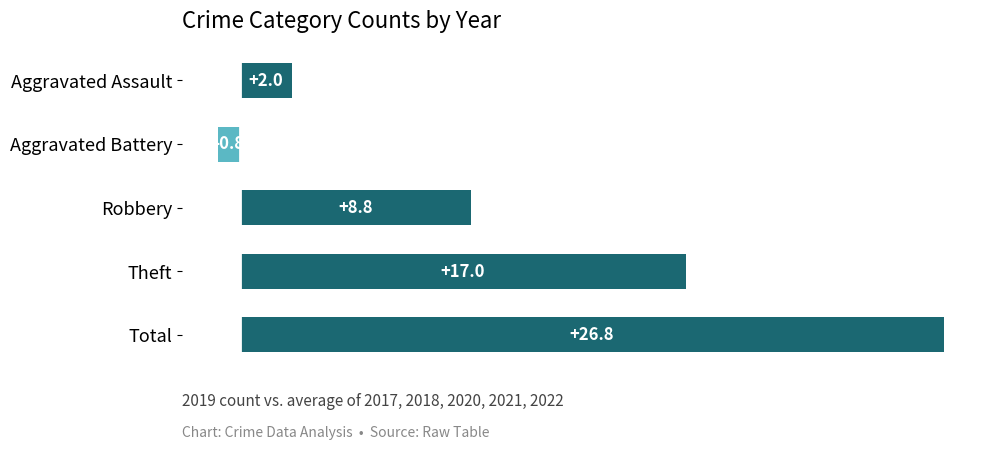

The chart shows a value of 12.0 at Robbery. True or false?

False